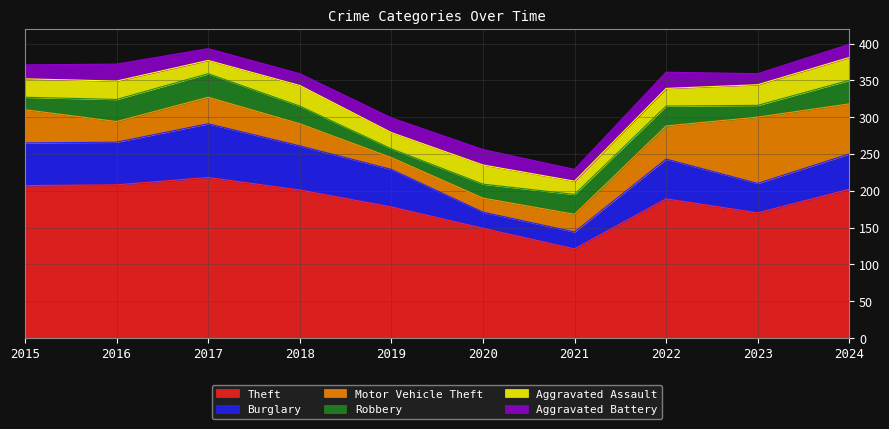

The Theft series shows 60 at 2024. True or false?

False